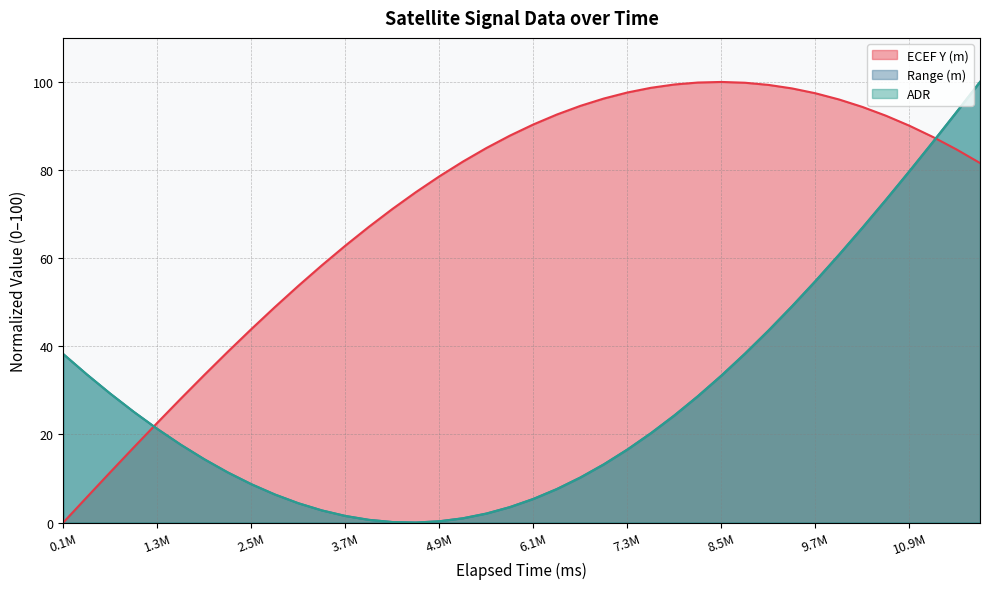

What is the total value across all series at 2.5M?

61.3